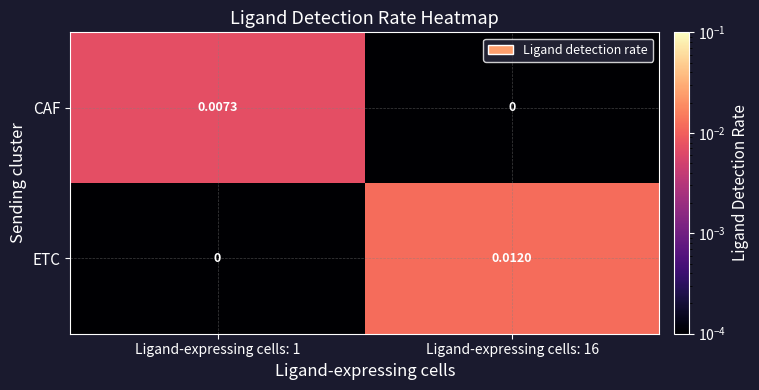

Which series has the largest range (max minus min)?

ETC